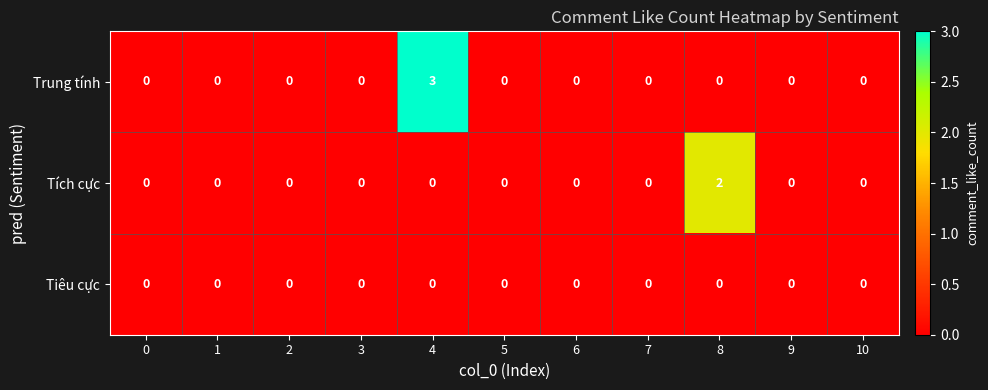

Count the Tích cực values in the range 0 to 1.

10